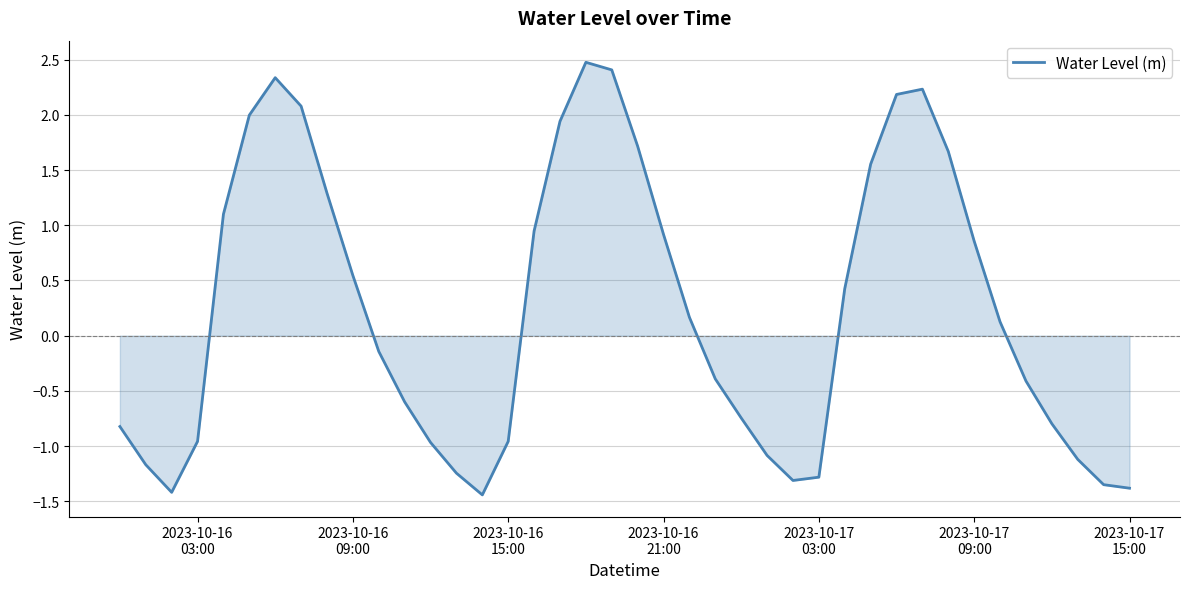

What is the smallest value displayed?

-1.4